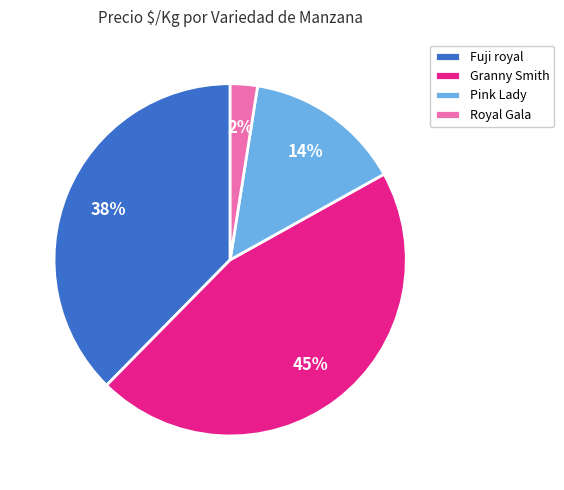

Is there any slice that represents more than half of the pie?

No